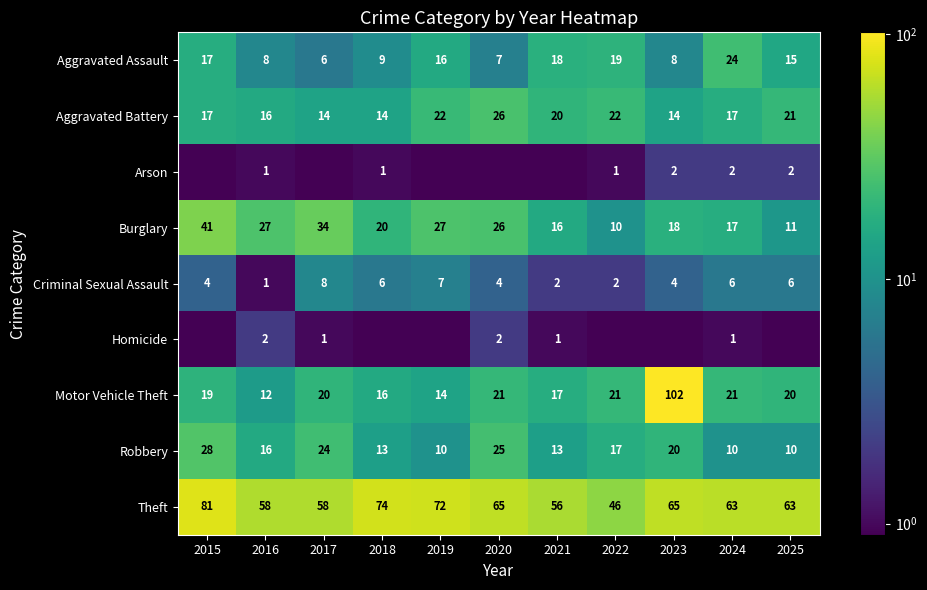

What is the minimum value for Theft?

46.0